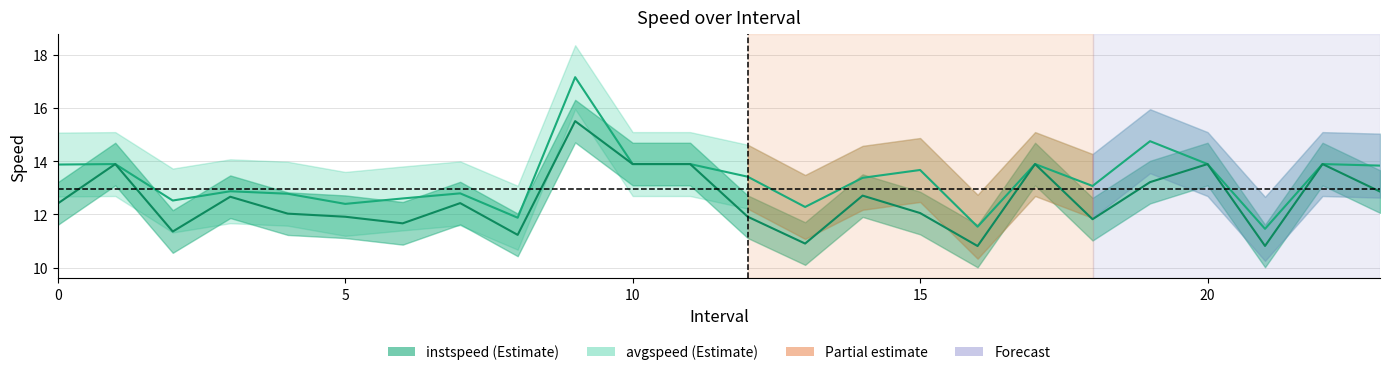

Is it true that avgspeed equals 18.9 at 0.0?

False